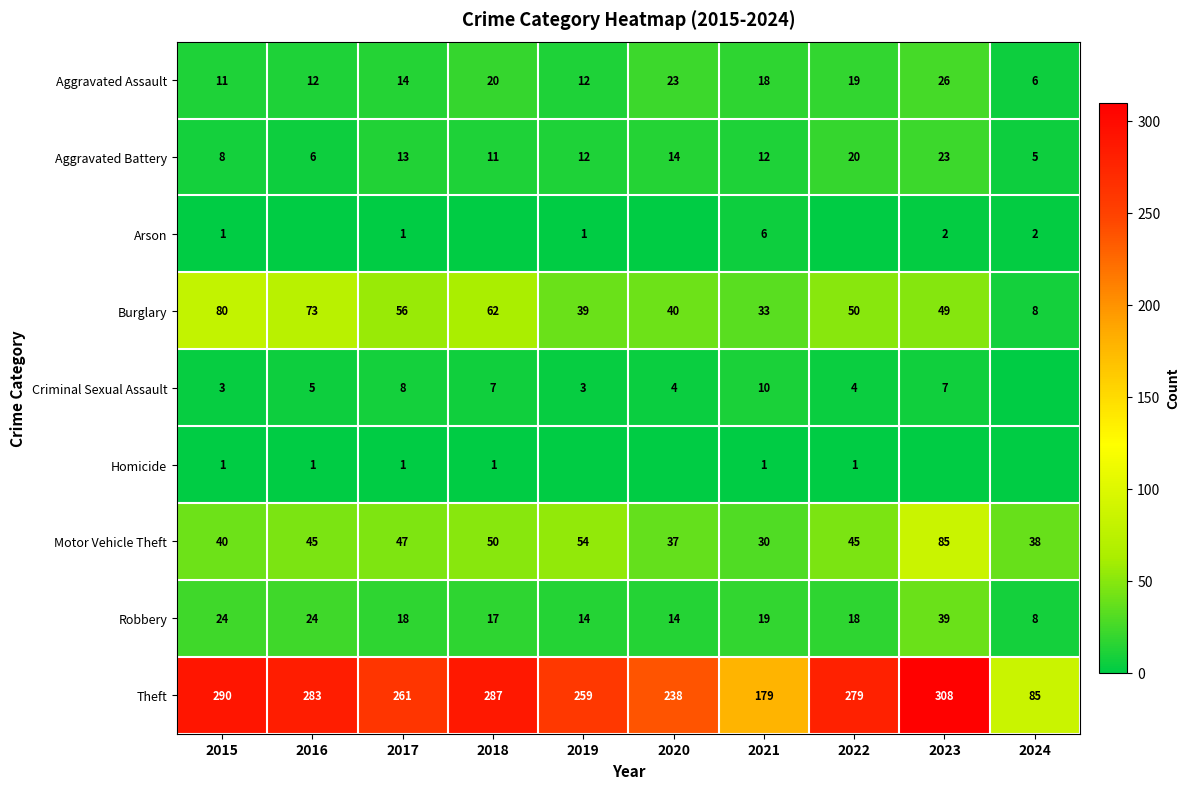

Which category has the highest value in the Robbery series?

2023